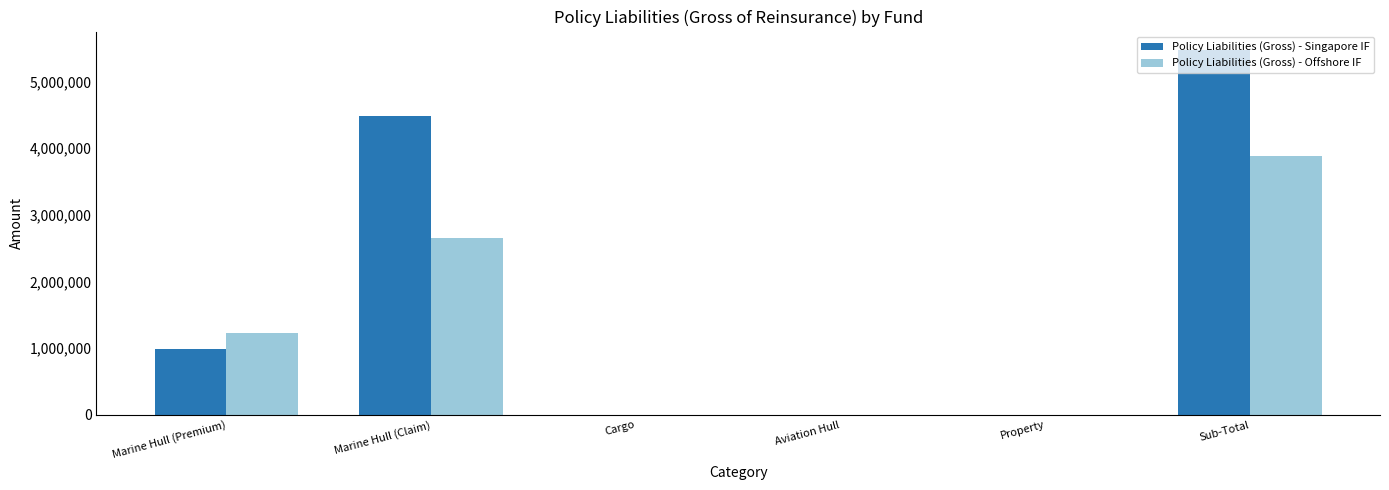

Reading right to left, what are all the values shown in this chart?

Policy Liabilities (Gross) - Singapore IF: 5473382	0	0	0	4485778	987604
Policy Liabilities (Gross) - Offshore IF: 3875599	0	0	0	2651395	1224204